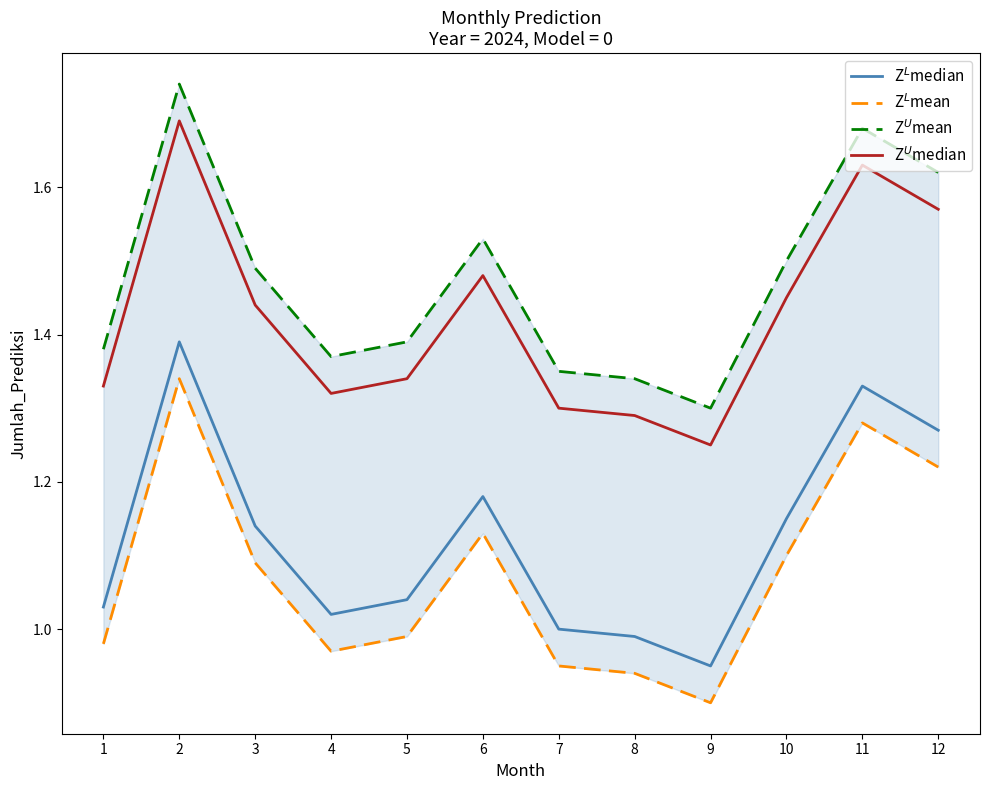

Reading left to right, transcribe all the data shown in this chart.

Z$^L$median: 1=1.0	2=1.4	3=1.1	4=1.0	5=1.0	6=1.2	7=1.0	8=1.0	9=1.0	10=1.2	11=1.3	12=1.3
Z$^L$mean: 1=1.0	2=1.3	3=1.1	4=1.0	5=1.0	6=1.1	7=0.9	8=0.9	9=0.9	10=1.1	11=1.3	12=1.2
Z$^U$mean: 1=1.4	2=1.7	3=1.5	4=1.4	5=1.4	6=1.5	7=1.3	8=1.3	9=1.3	10=1.5	11=1.7	12=1.6
Z$^U$median: 1=1.3	2=1.7	3=1.4	4=1.3	5=1.3	6=1.5	7=1.3	8=1.3	9=1.2	10=1.4	11=1.6	12=1.6